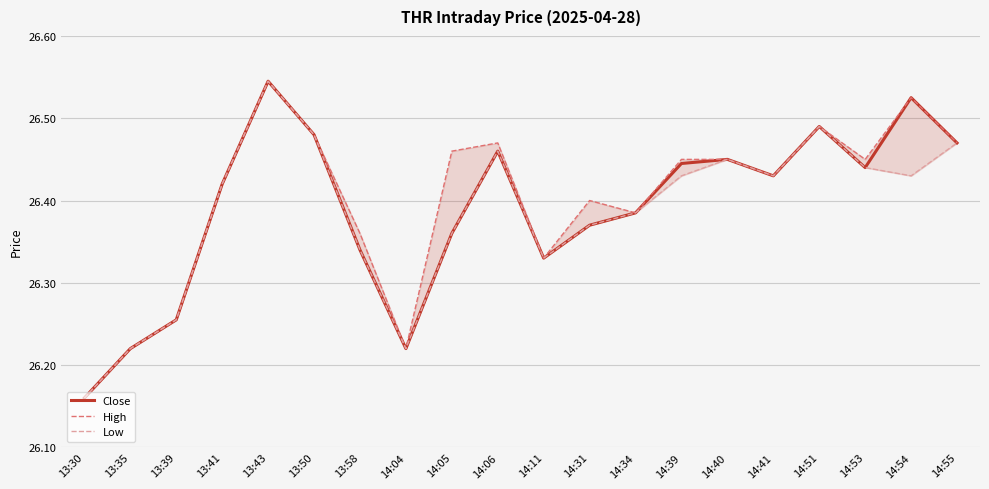

Reading left to right, transcribe all the data shown in this chart.

Close: 13:30=26.2	13:35=26.2	13:39=26.3	13:41=26.4	13:43=26.5	13:50=26.5	13:58=26.3	14:04=26.2	14:05=26.4	14:06=26.5	14:11=26.3	14:31=26.4	14:34=26.4	14:39=26.4	14:40=26.5	14:41=26.4	14:51=26.5	14:53=26.4	14:54=26.5	14:55=26.5
High: 13:30=26.2	13:35=26.2	13:39=26.3	13:41=26.4	13:43=26.5	13:50=26.5	13:58=26.4	14:04=26.2	14:05=26.5	14:06=26.5	14:11=26.3	14:31=26.4	14:34=26.4	14:39=26.5	14:40=26.5	14:41=26.4	14:51=26.5	14:53=26.5	14:54=26.5	14:55=26.5
Low: 13:30=26.2	13:35=26.2	13:39=26.3	13:41=26.4	13:43=26.5	13:50=26.5	13:58=26.3	14:04=26.2	14:05=26.4	14:06=26.5	14:11=26.3	14:31=26.4	14:34=26.4	14:39=26.4	14:40=26.5	14:41=26.4	14:51=26.5	14:53=26.4	14:54=26.4	14:55=26.5